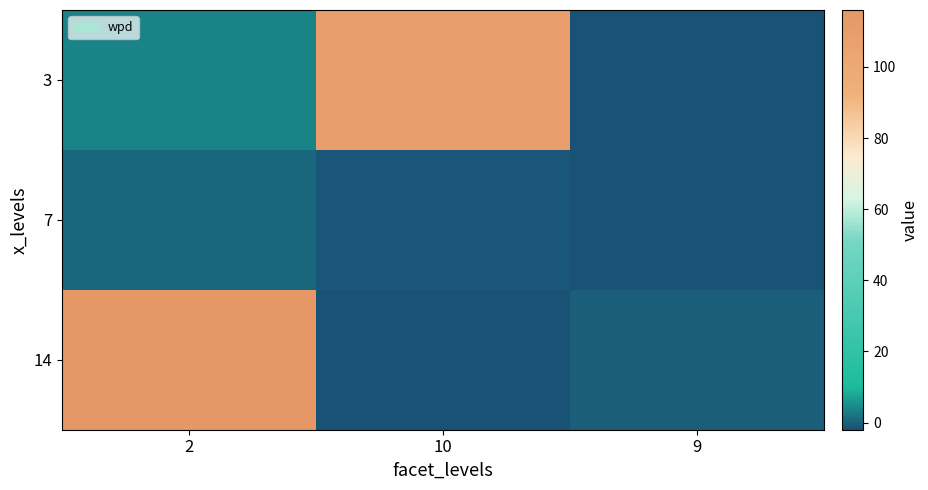

List the series in order of their peak value, highest first.

14, 3, 7